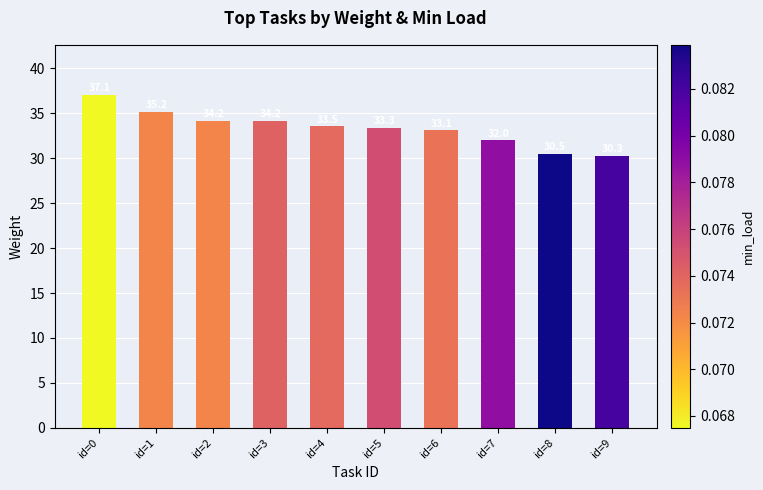

Reading left to right, what are all the values shown in this chart?

37.1	35.2	34.2	34.2	33.5	33.3	33.1	32.0	30.5	30.3